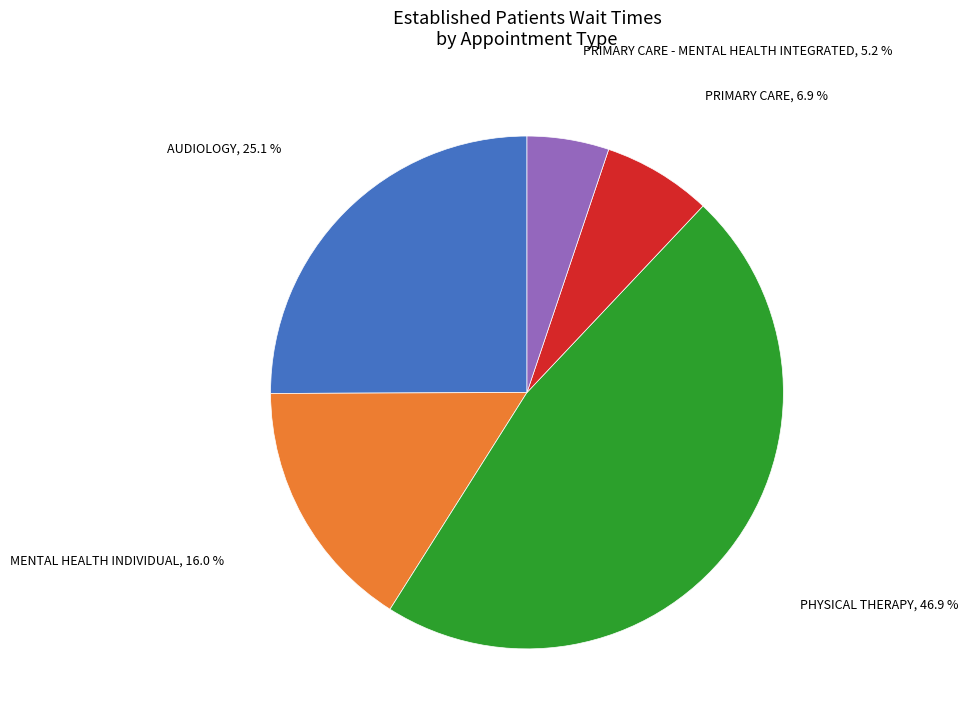

Is there a majority slice in this chart?

No